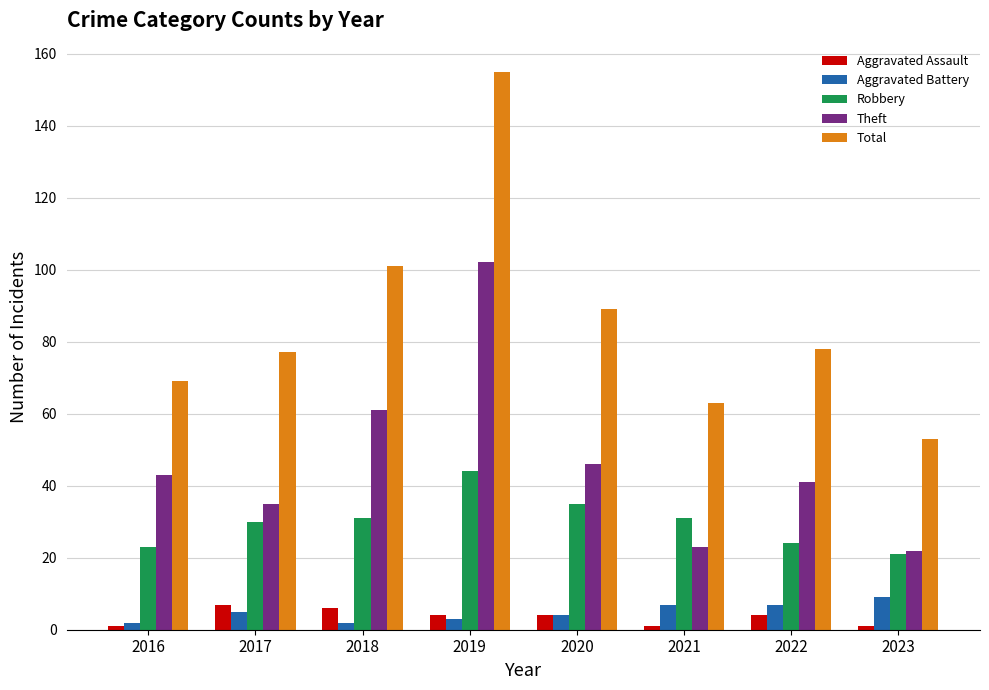

Reading right to left, transcribe all the data shown in this chart.

Aggravated Assault: 1	4	1	4	4	6	7	1
Aggravated Battery: 9	7	7	4	3	2	5	2
Robbery: 21	24	31	35	44	31	30	23
Theft: 22	41	23	46	102	61	35	43
Total: 53	78	63	89	155	101	77	69